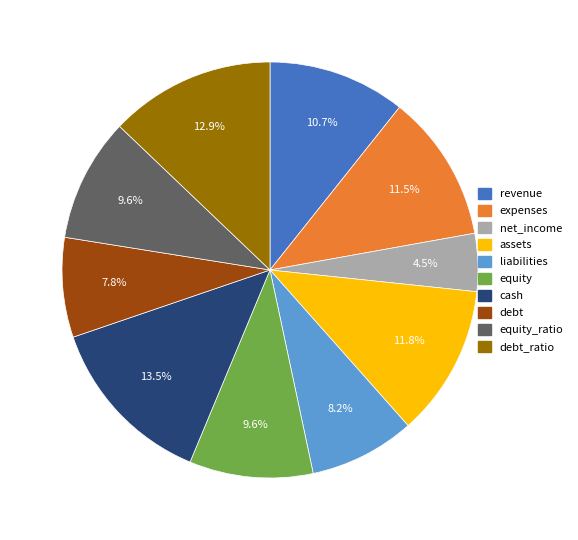

Is there a majority slice in this chart?

No